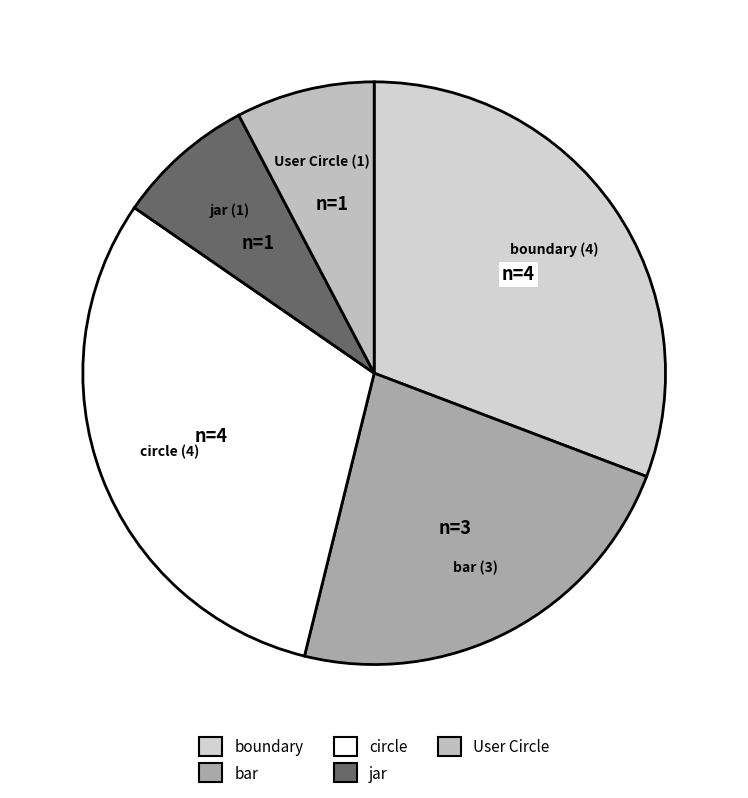

How many segments does this pie chart have?

5